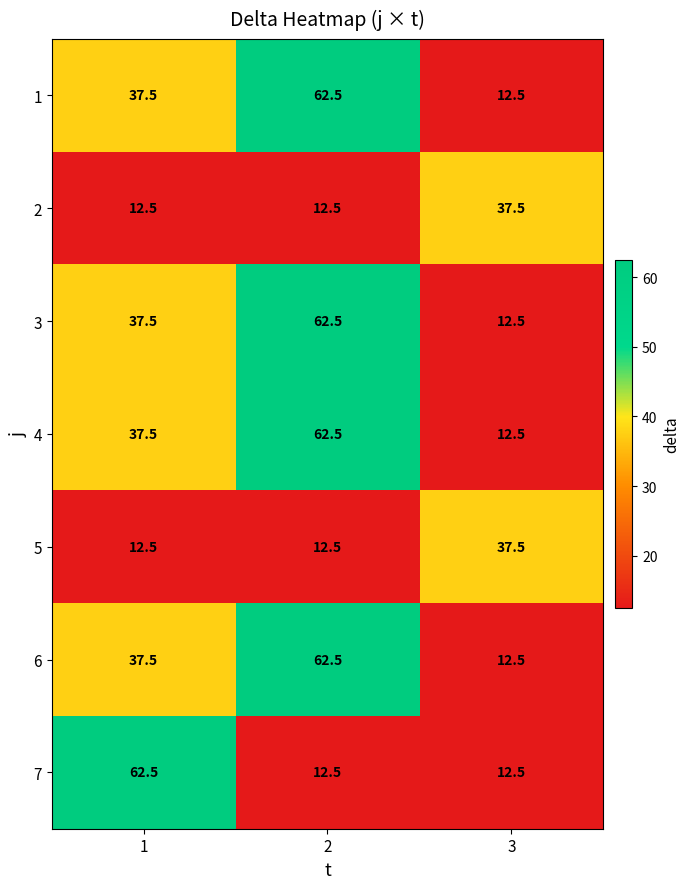

What is the average value of the 2 series?

20.8